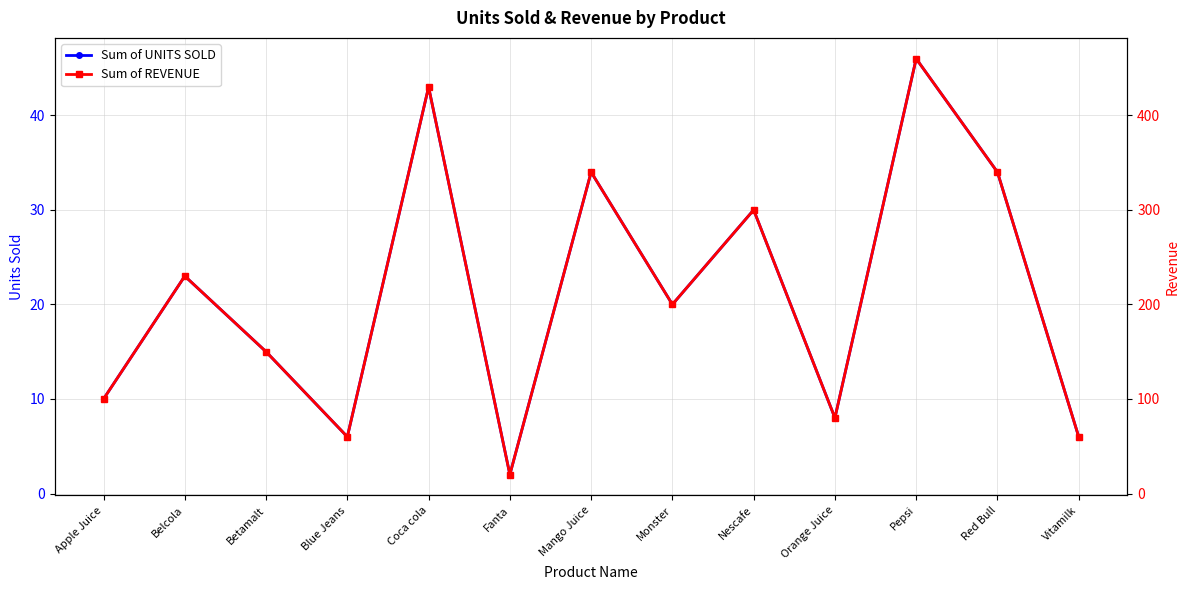

Reading right to left, what are all the values shown in this chart?

Sum of UNITS SOLD: Vitamilk=6	Red Bull=34	Pepsi=46	Orange Juice=8	Nescafe=30	Monster=20	Mango Juice=34	Fanta=2	Coca cola=43	Blue Jeans=6	Betamalt=15	Belcola=23	Apple Juice=10
Sum of REVENUE: Vitamilk=60	Red Bull=340	Pepsi=460	Orange Juice=80	Nescafe=300	Monster=200	Mango Juice=340	Fanta=20	Coca cola=430	Blue Jeans=60	Betamalt=150	Belcola=230	Apple Juice=100